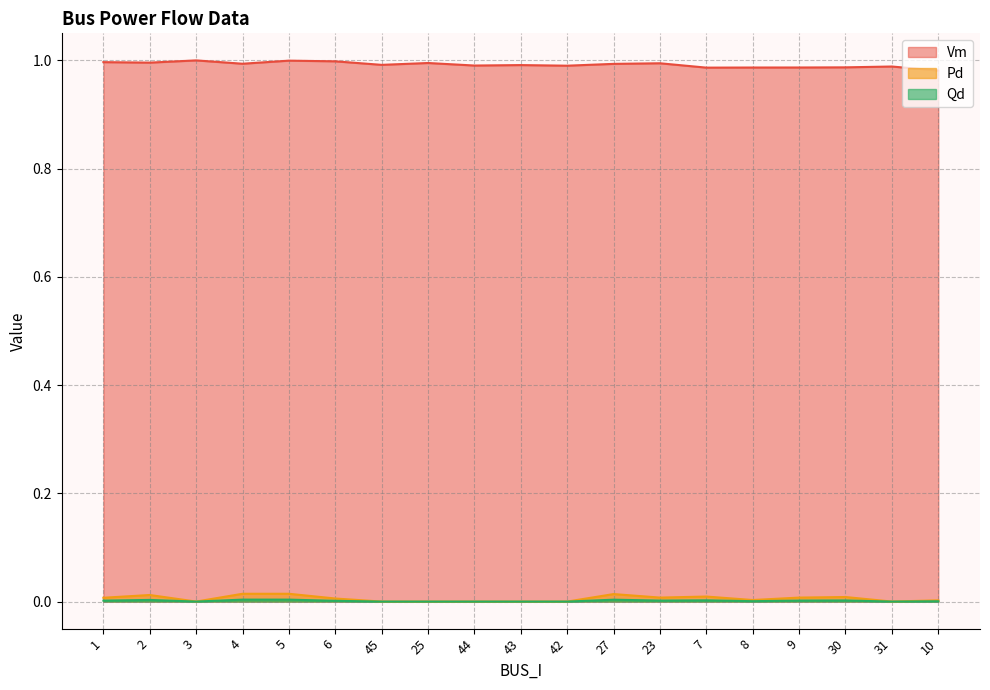

True or false: Qd and Vm intersect in this chart.

False